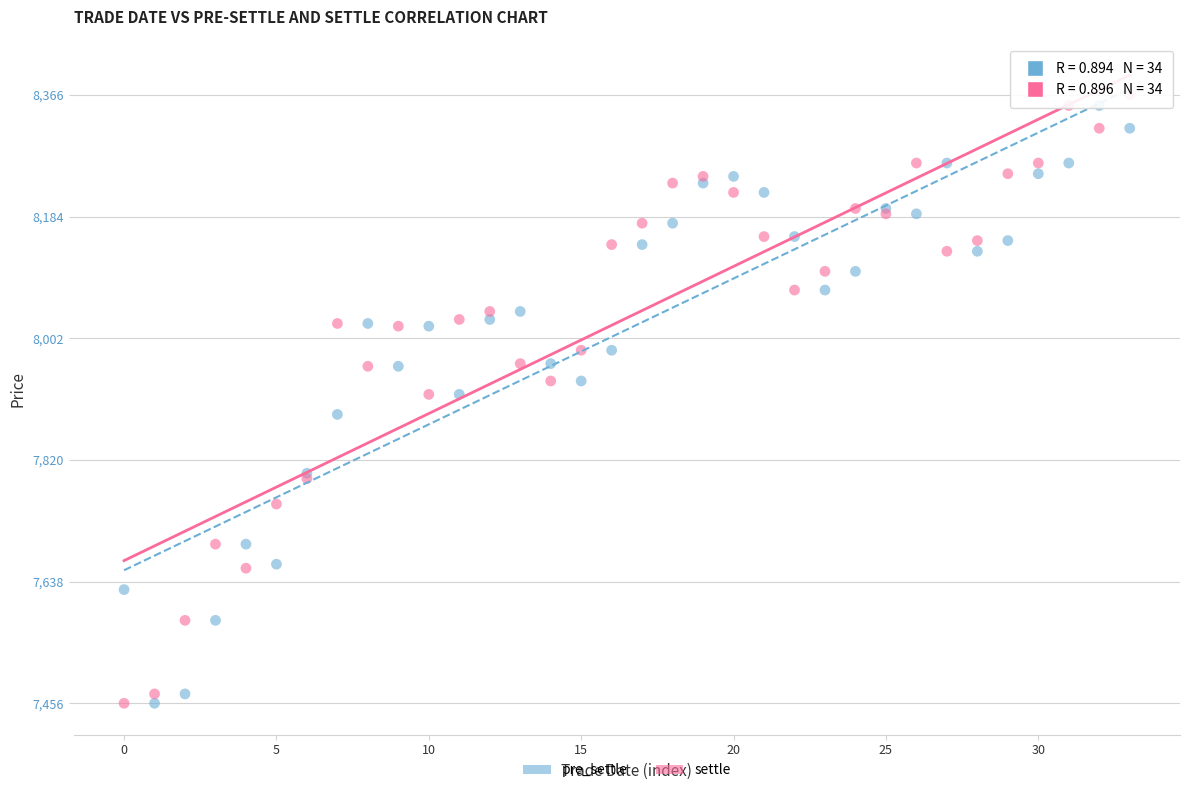

Which series reaches the maximum Y coordinate?

settle